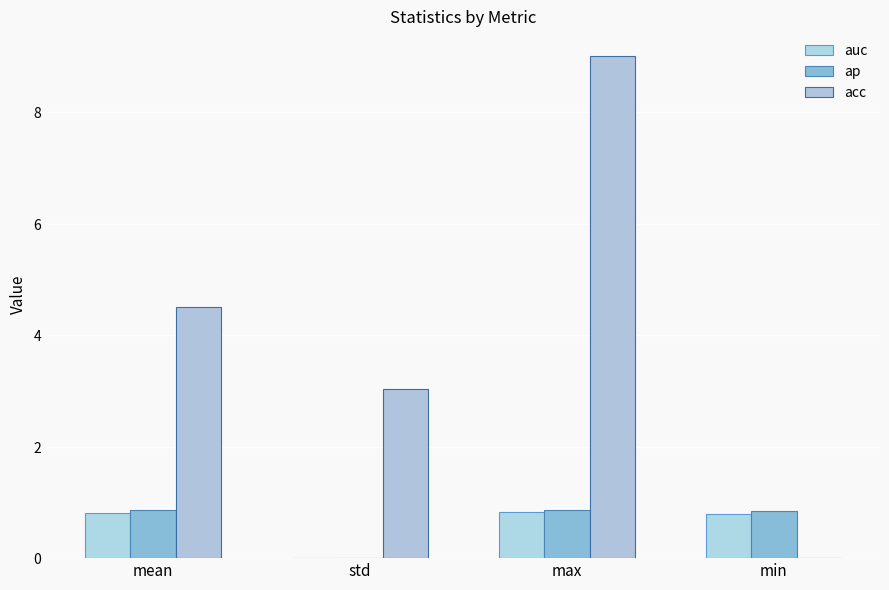

What position from the right is min?

1